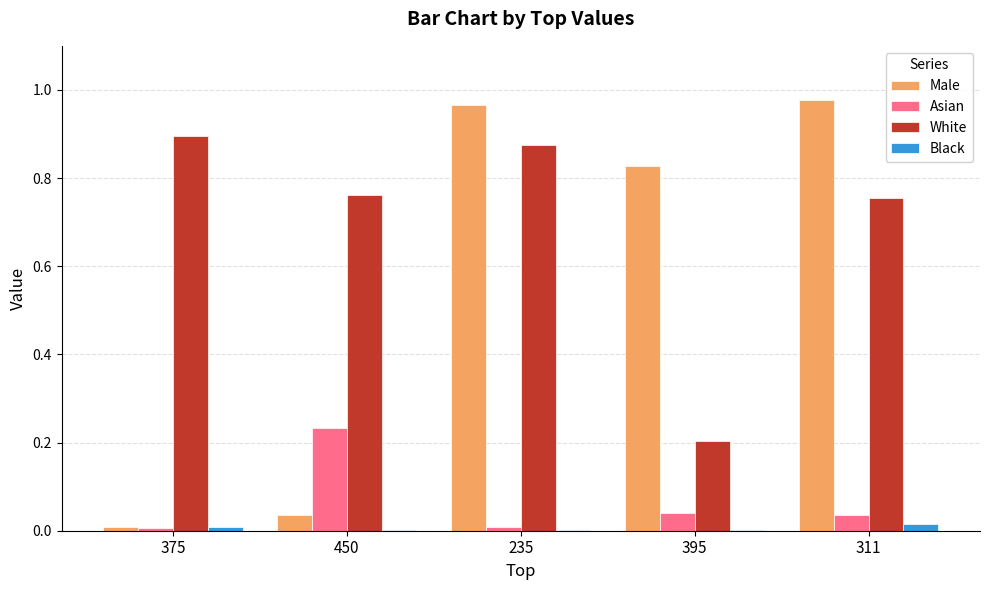

Which series changed the most between 375 and 311?

Male